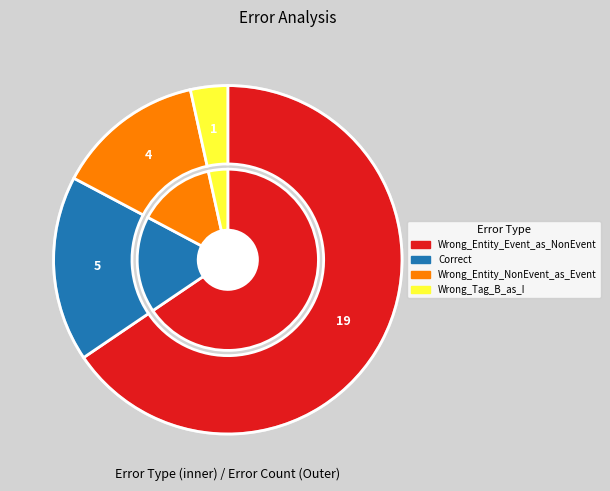

What percentage is the Wrong_Entity_Event_as_NonEvent slice, to the nearest percent?

66%